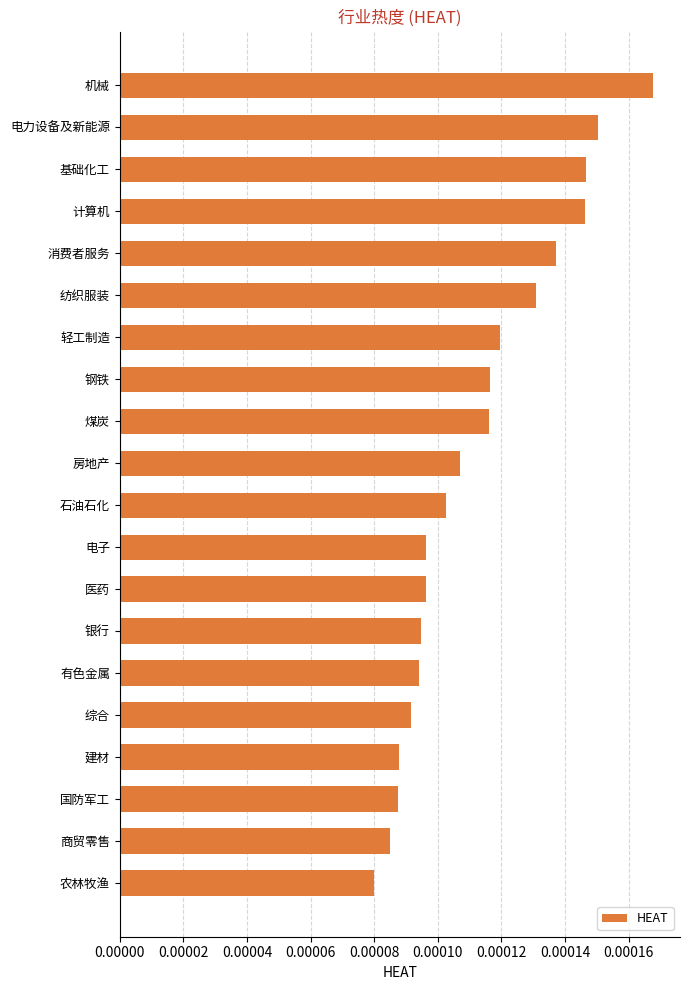

Count the values in the range 0 to 1.

20